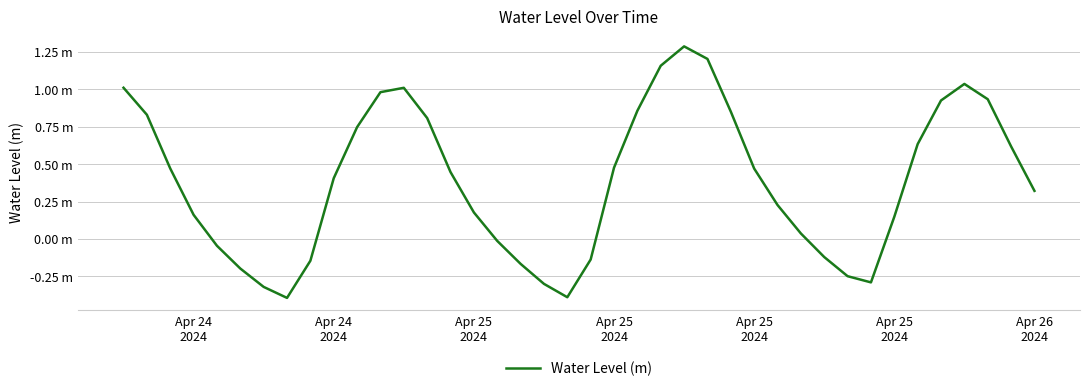

Does the chart display data point markers on the line(s)?

No